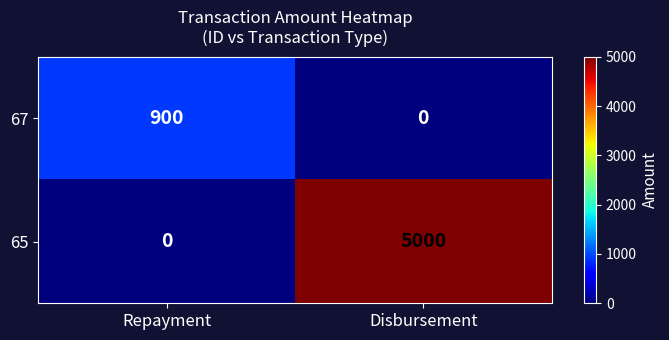

At Repayment, list the series in order from smallest to largest.

65, 67